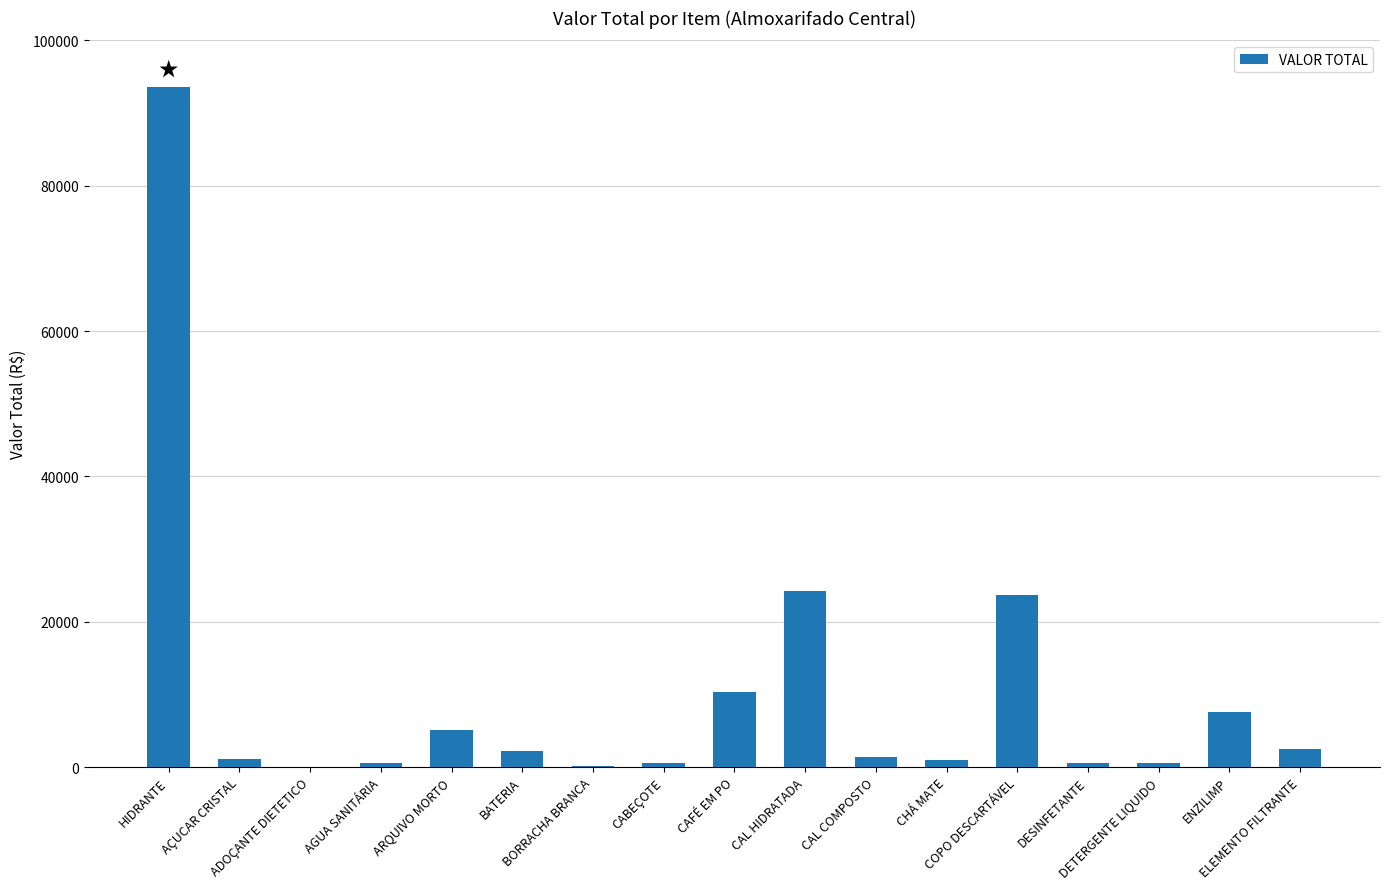

Is it true that the value at BORRACHA BRANCA is 102.0?

True